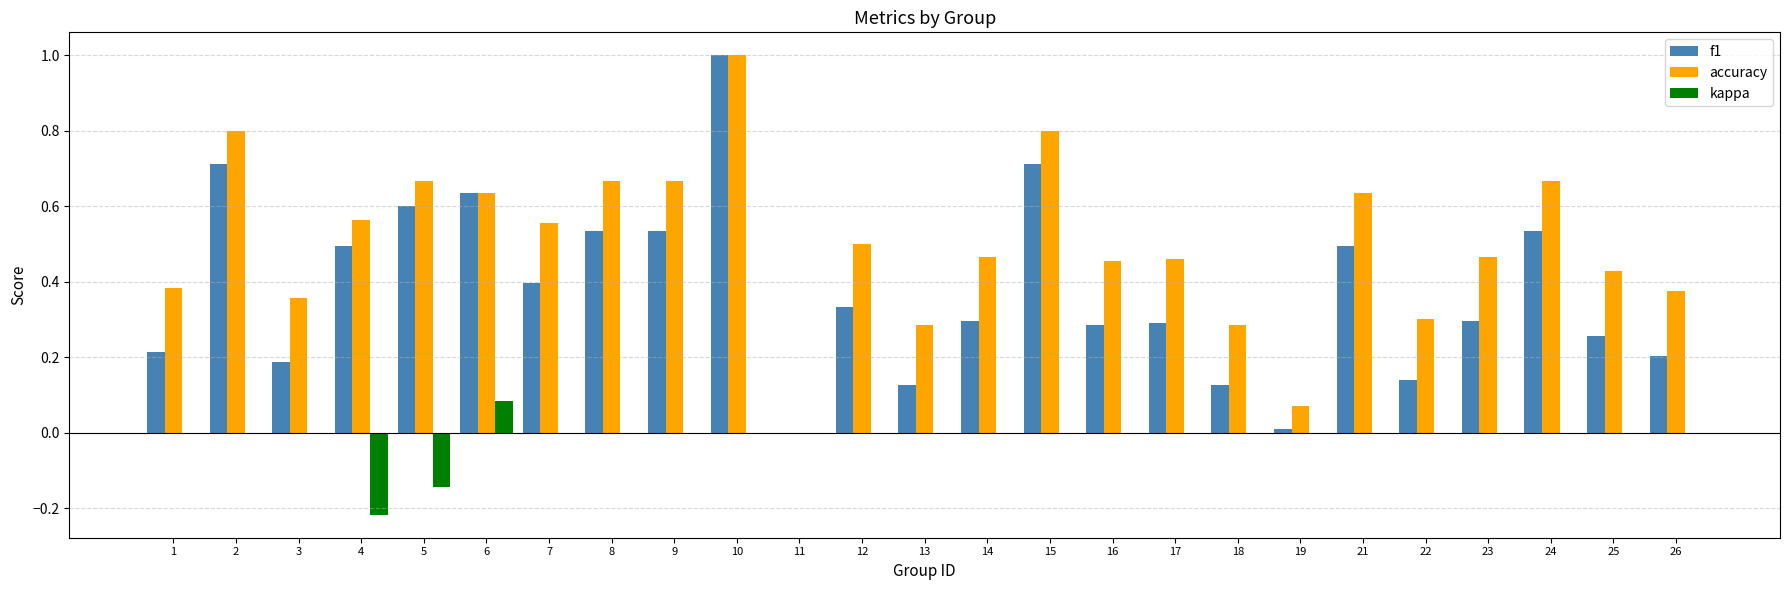

What is the sum of all accuracy values?

12.5